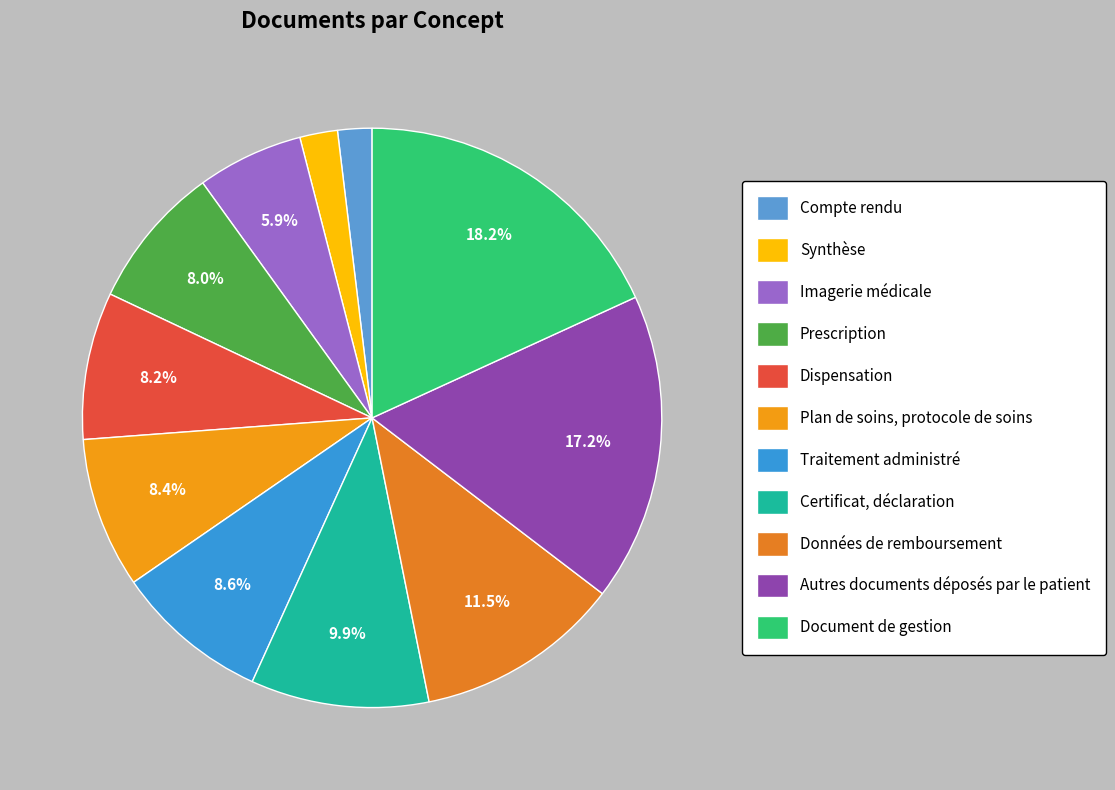

To the nearest percent, what is the difference between the largest and smallest slice percentages?

16%